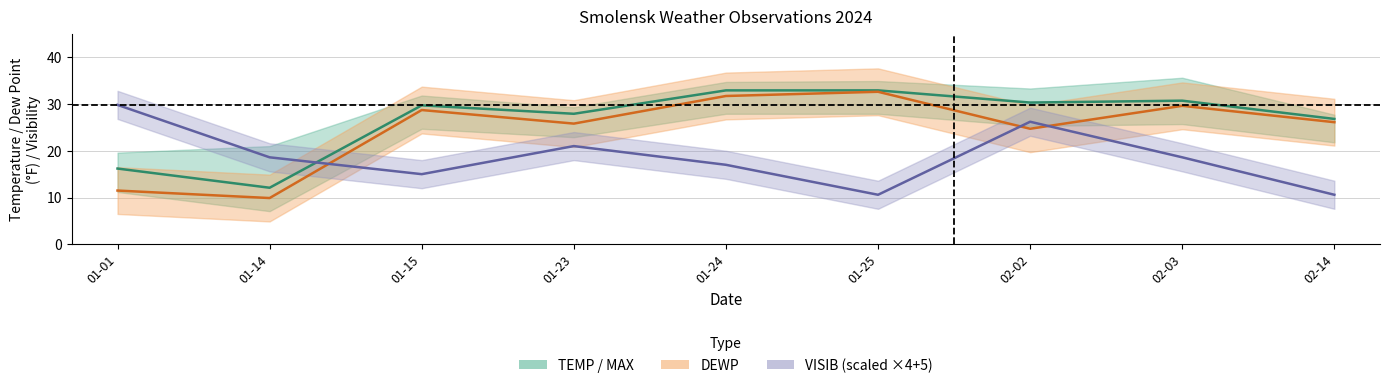

List the series in order of their peak value, lowest first.

VISIB (scaled), DEWP, TEMP